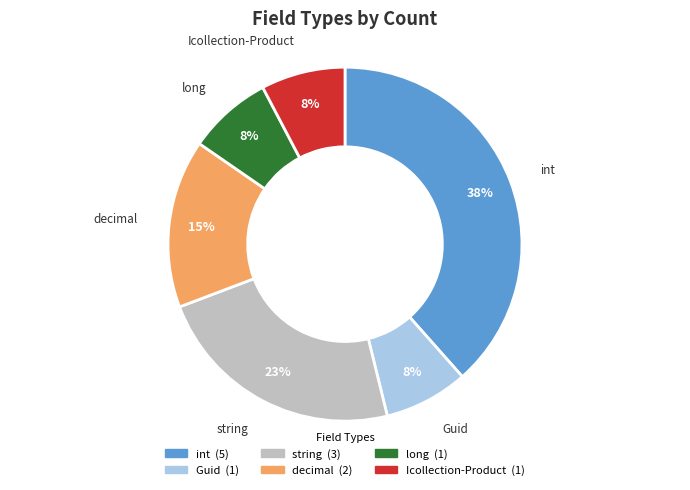

True or false: Icollection-Product accounts for 1% of the total.

False